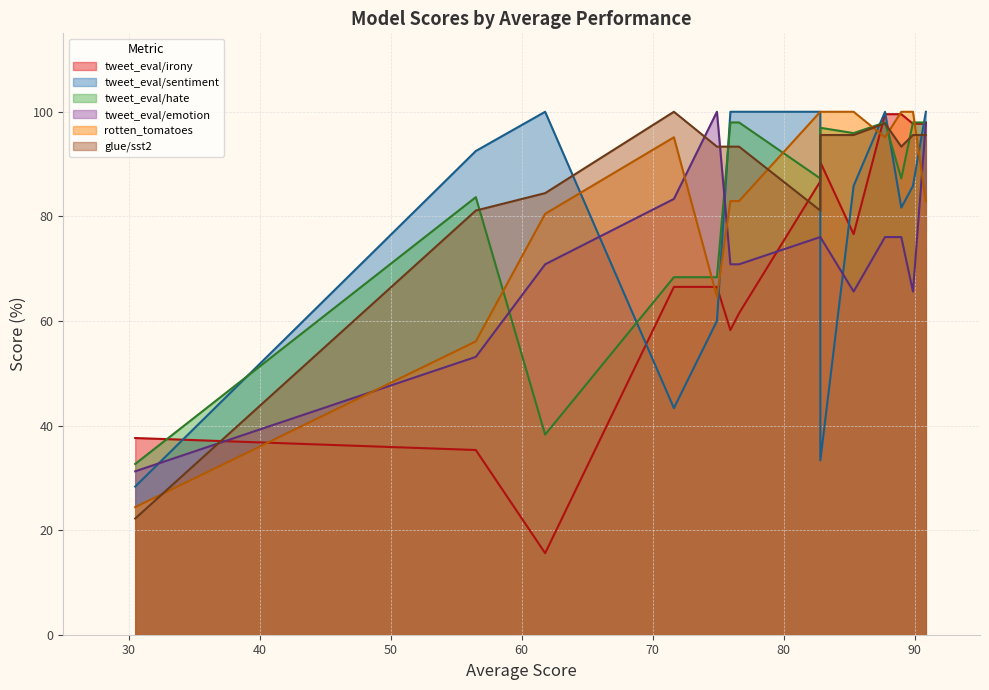

How many lines are shown in the chart?

6